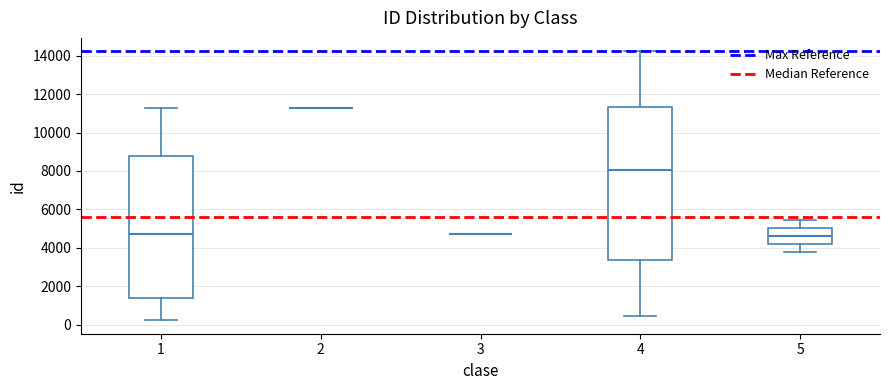

Reading left to right, transcribe this box plot: for each box, give where its median line is, the range the box spans, and where its two whiskers end, as read against the y-axis. The values are not printed on the chart, so give them approximately, as read against the axis.

1: median 4800, box 1400 to 8800, whiskers 200 to 11200
2: box collapsed to a line at 11200, whiskers 11200 to 11200
3: box collapsed to a line at 4800, whiskers 4800 to 4800
4: median 8000, box 3400 to 11400, whiskers 400 to 14200
5: median 4600, box 4200 to 5000, whiskers 3800 to 5400